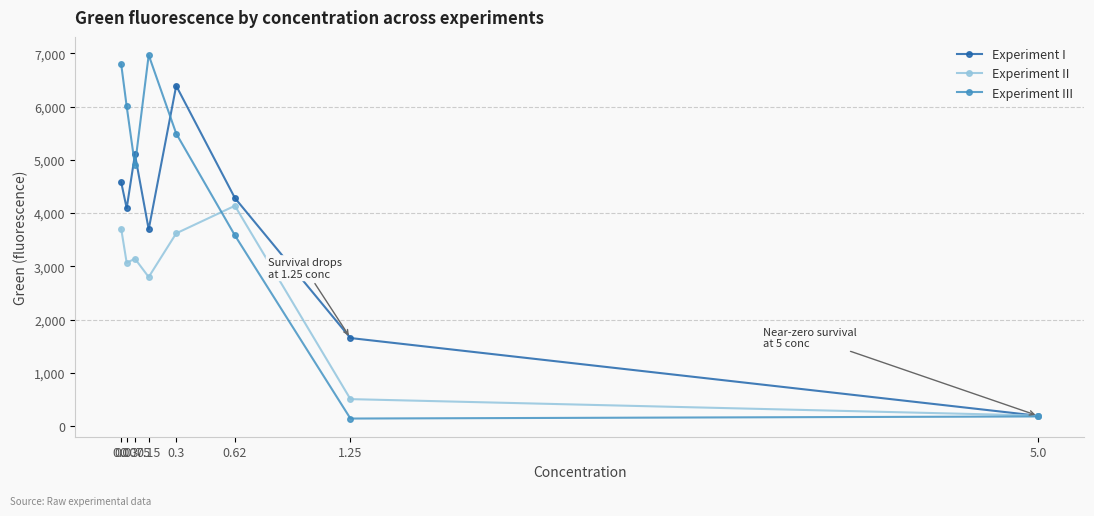

Which series has the widest spread of values?

Experiment III